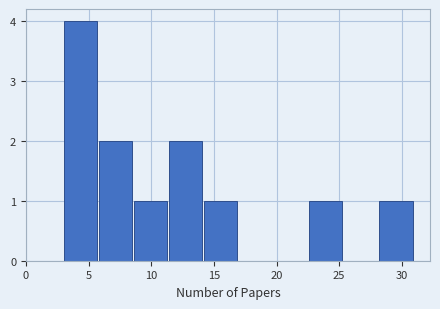

Reading left to right, transcribe this chart: for each bar, give the range it covers on the x-axis and its height. Neither the bar edges nor the heights are printed on the chart, so give them approximately, as read against the axes.

3.0 to 5.8: 4
5.8 to 8.6: 2
8.6 to 11.4: 1
11.4 to 14.2: 2
14.2 to 17.0: 1
17.0 to 19.8: 0
19.8 to 22.6: 0
22.6 to 25.4: 1
25.4 to 28.2: 0
28.2 to 31.0: 1